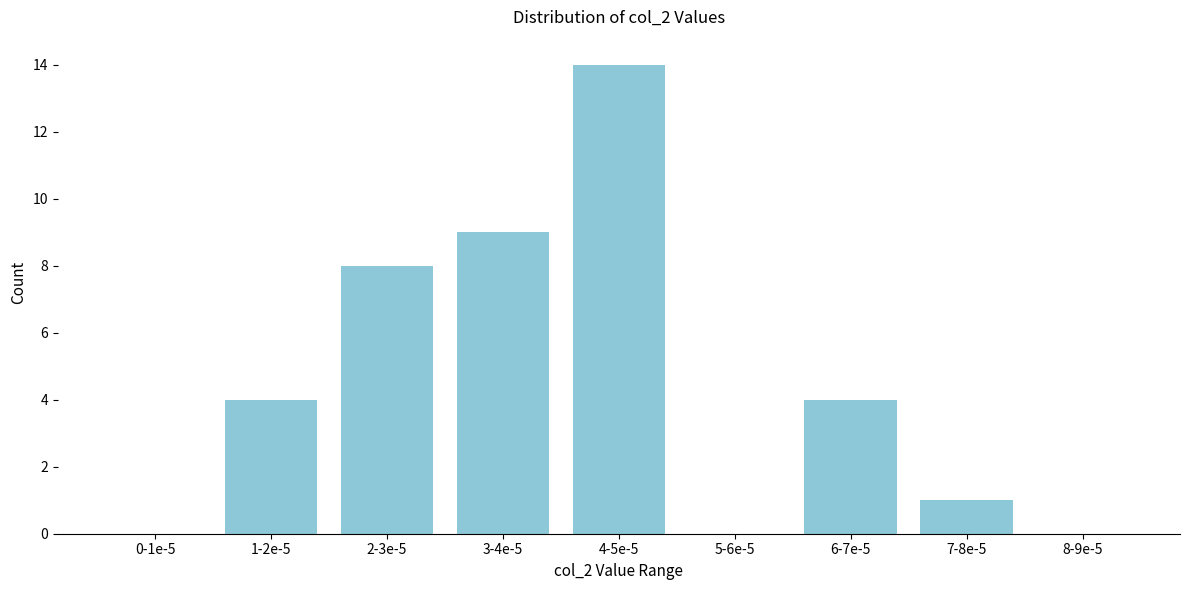

Reading right to left, transcribe all the data shown in this chart.

8-9e-5=0	7-8e-5=1	6-7e-5=4	5-6e-5=0	4-5e-5=14	3-4e-5=9	2-3e-5=8	1-2e-5=4	0-1e-5=0